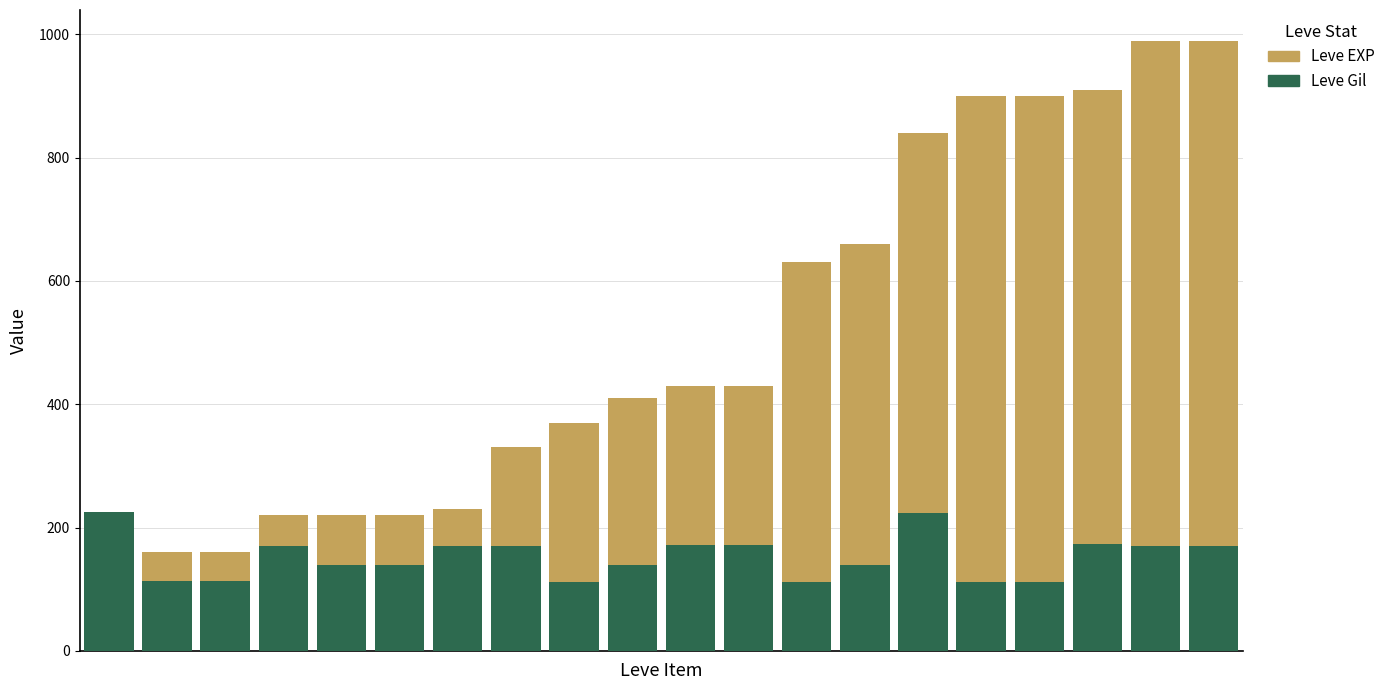

What is the difference between the second highest and second lowest values in the Leve EXP series?

830